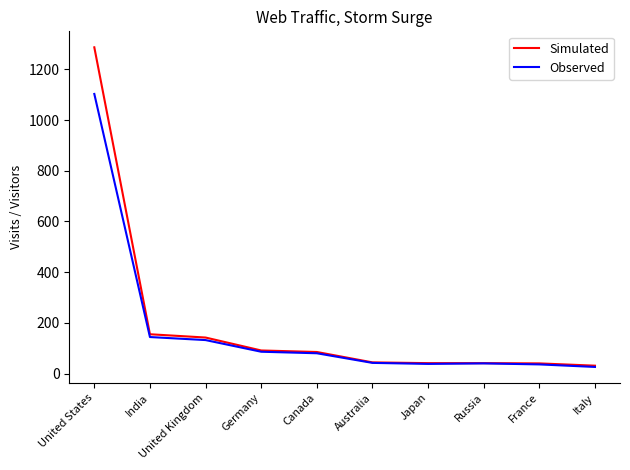

What are all the series names shown in the legend?

Simulated, Observed